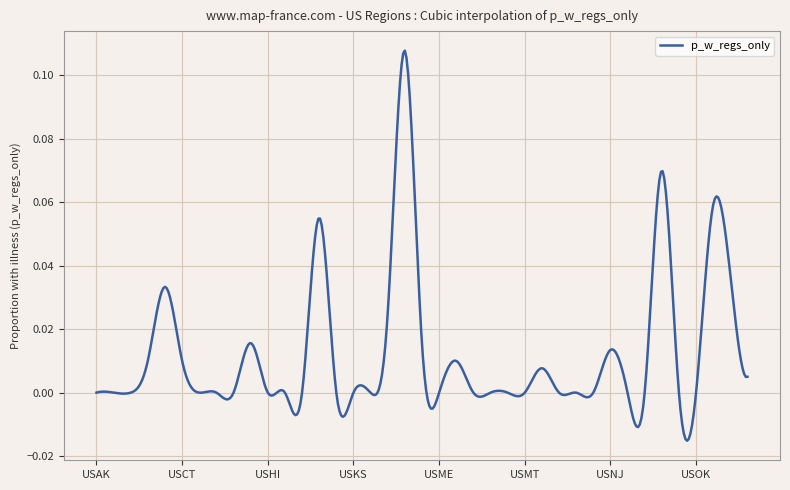

Does the chart display data point markers on the line(s)?

No